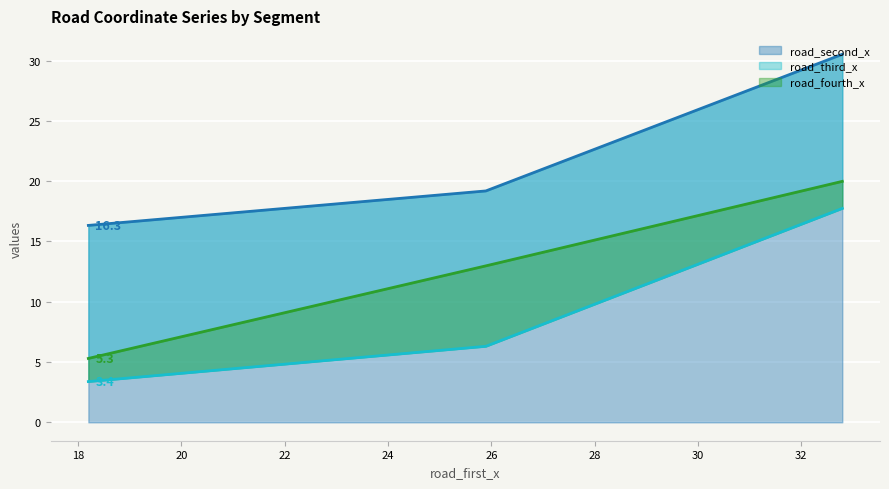

How many data points does each series have?

3